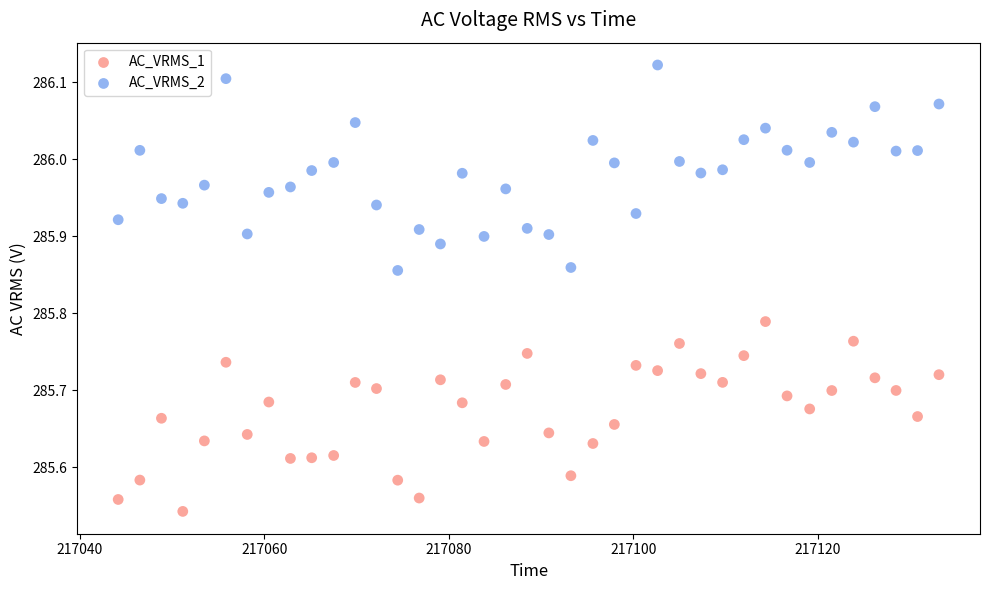

Which series contains the lowest Y value?

AC_VRMS_1